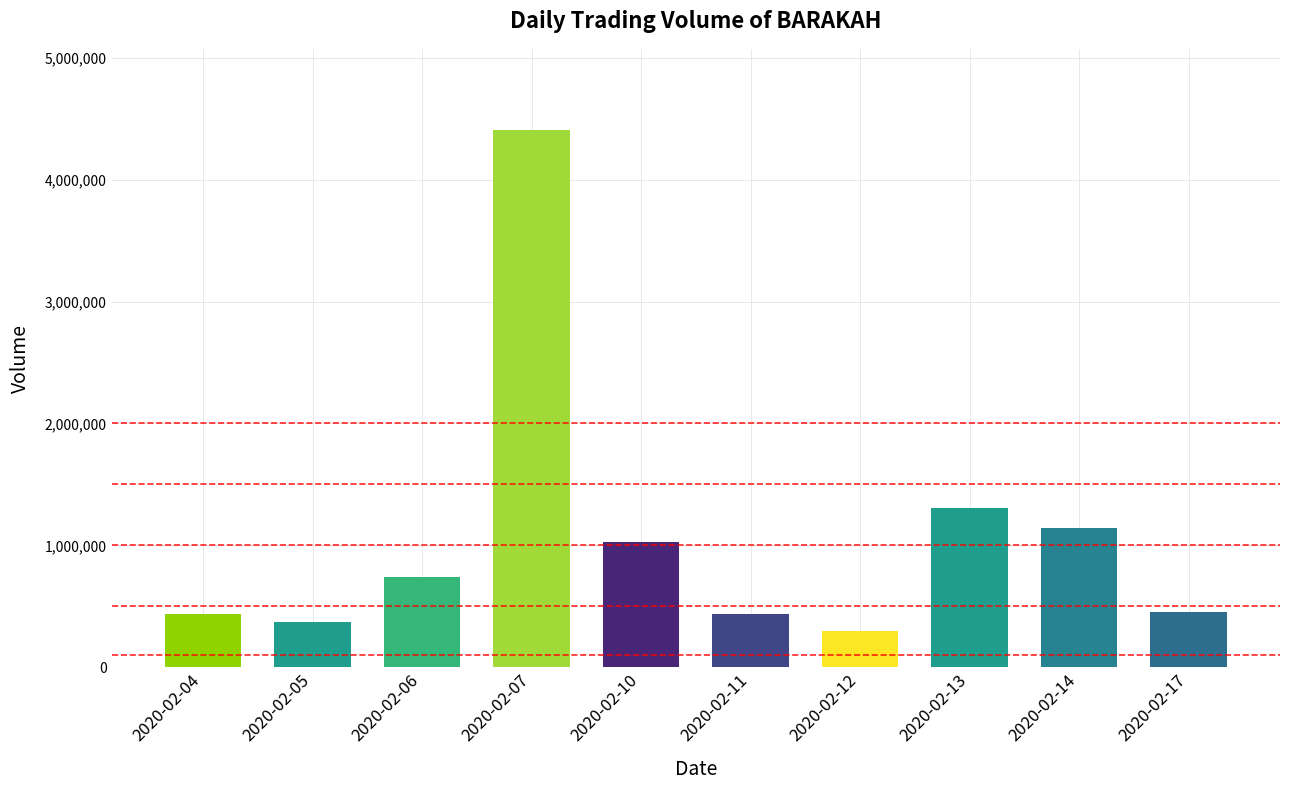

Where is the data nearest to the value 2354700?

2020-02-13